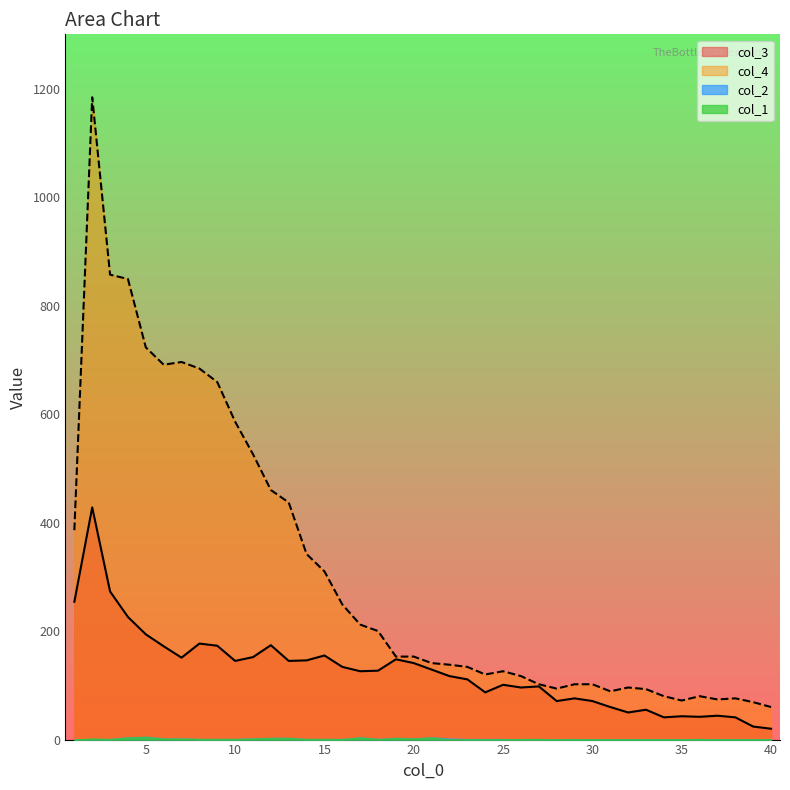

What is the greatest value displayed?

1184